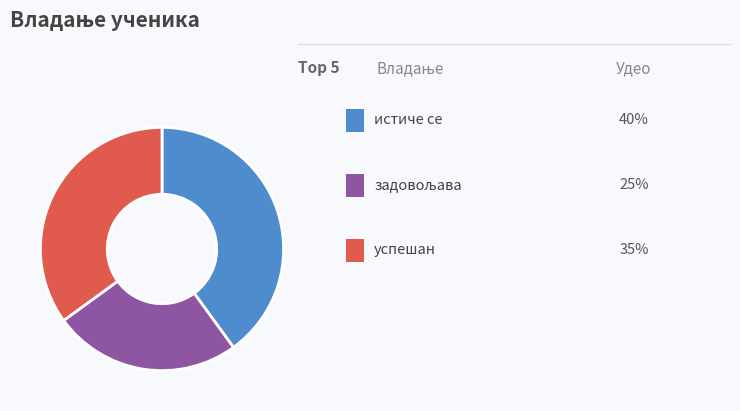

Does any single category account for the majority?

No